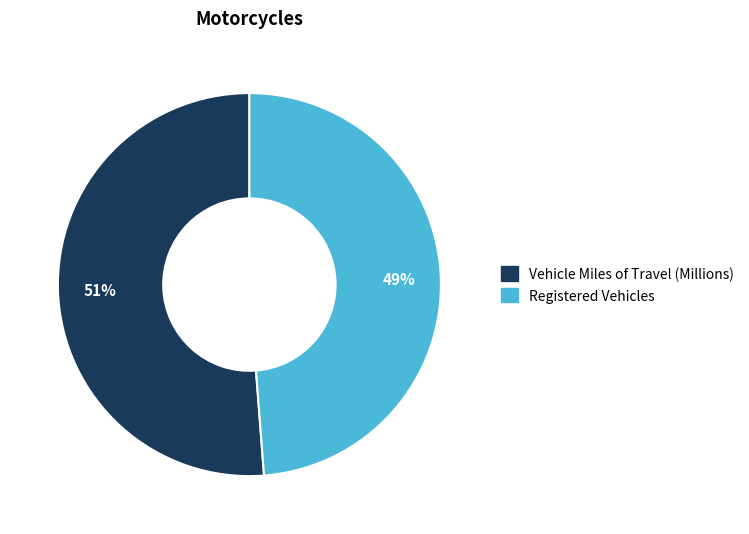

Count the number of slices in the pie.

2